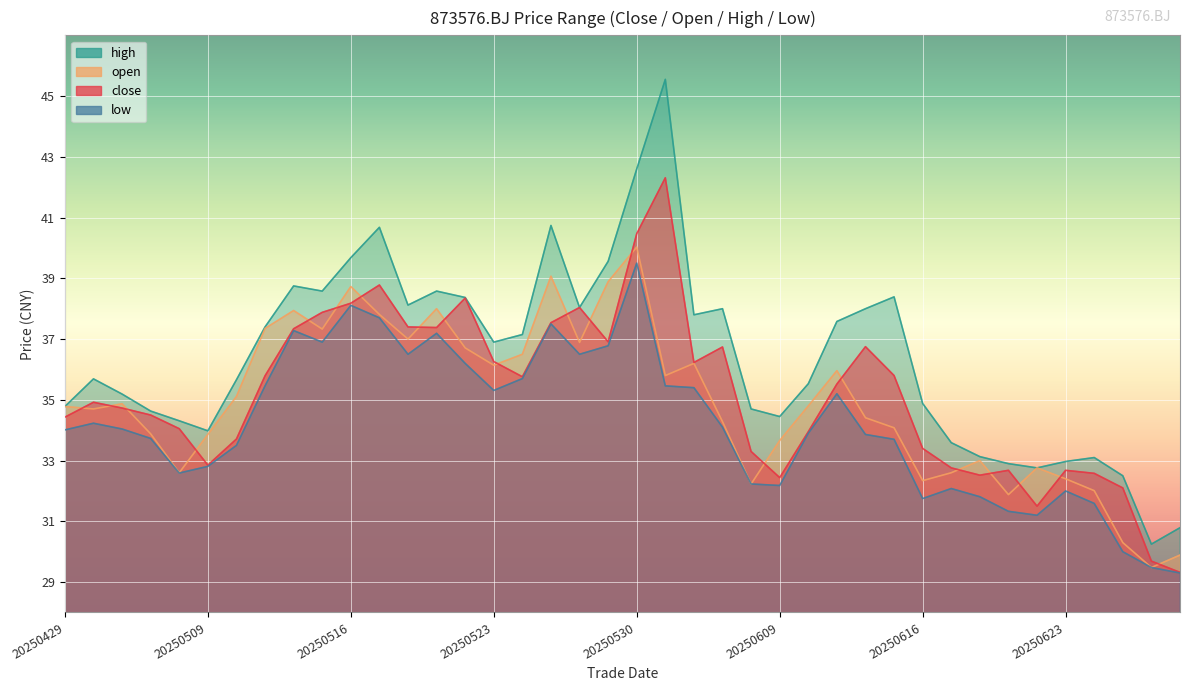

What is the value of the low point at the 3rd from the left?

34.0